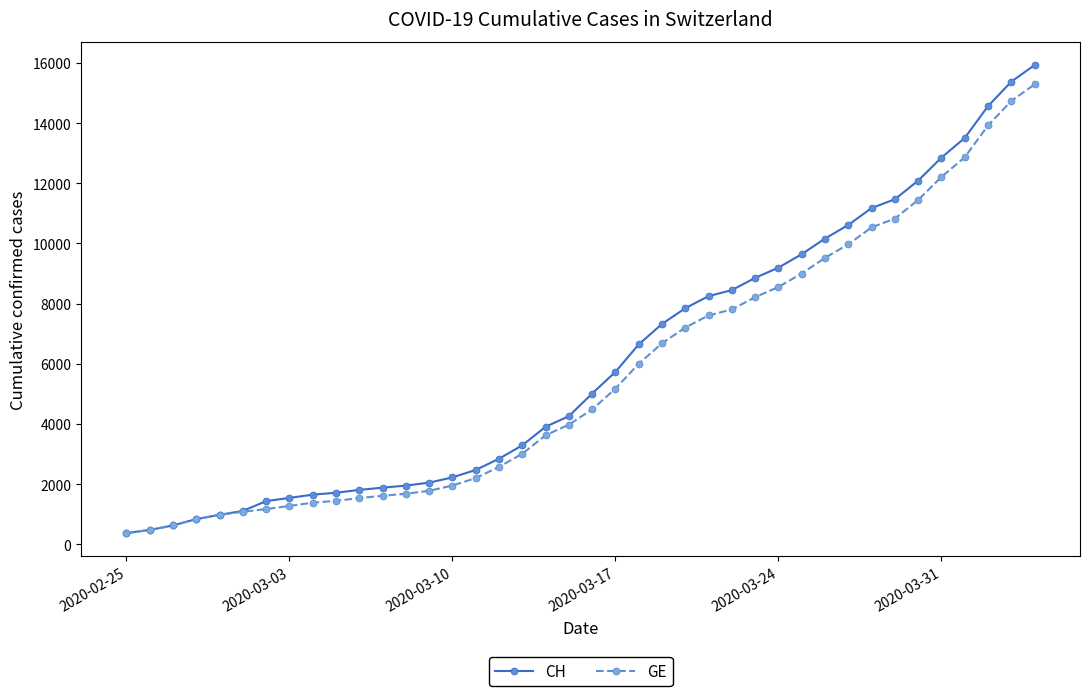

What is the maximum value for CH?

15926